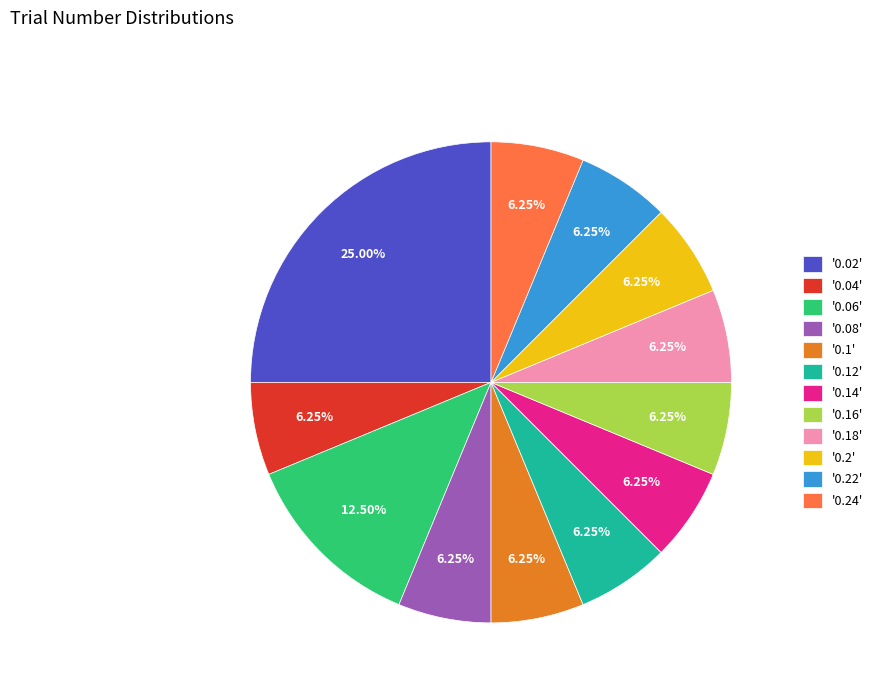

Approximately how many times larger is the value at '0.08' compared to '0.22'?

1.0